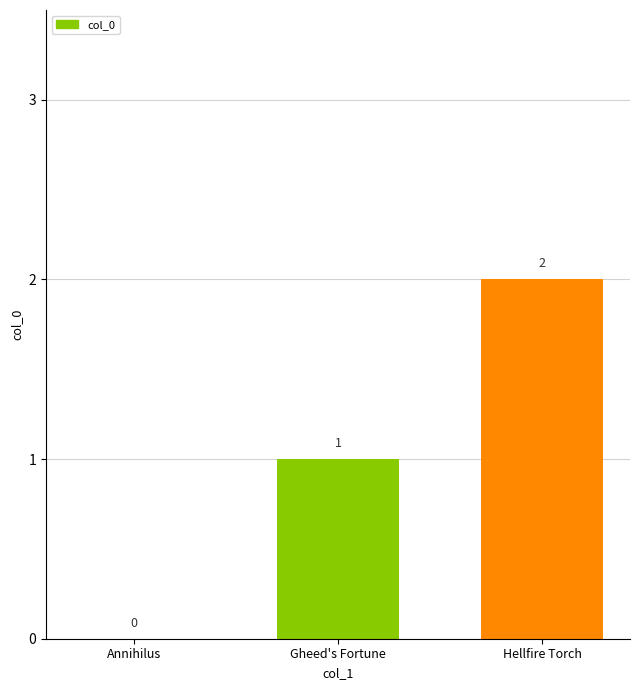

The chart shows a value of 1 at Gheed's Fortune. True or false?

True